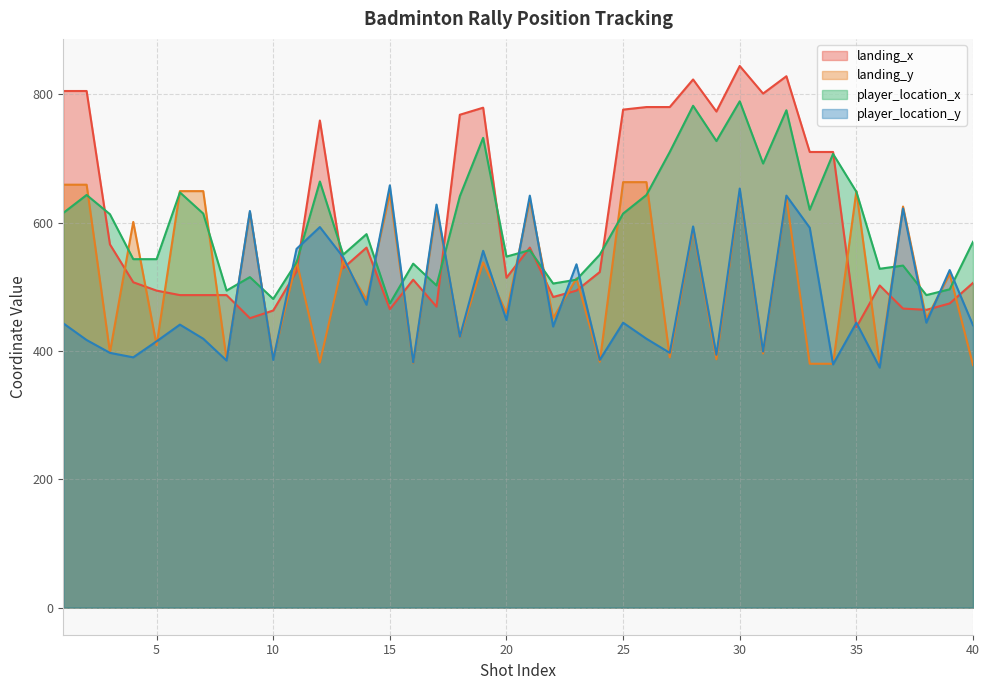

Where is the first local minimum for landing_y?

3